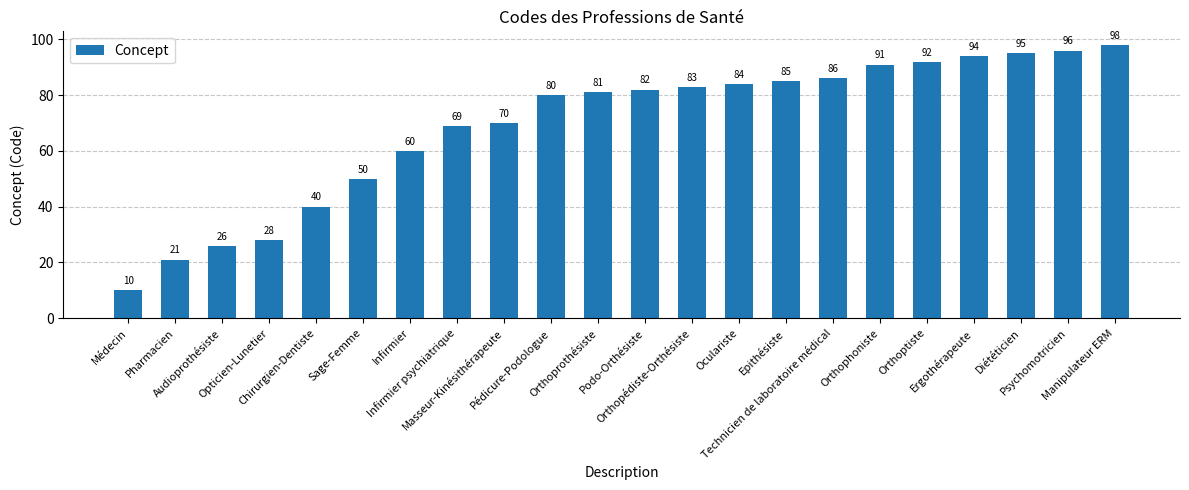

Which category has the highest value across all series?

Manipulateur ERM